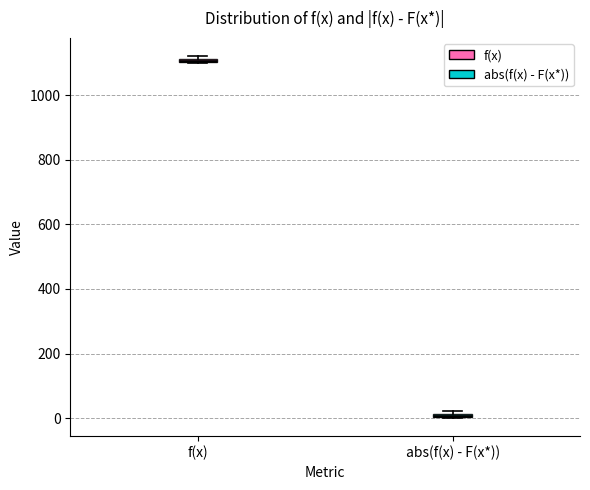

Where is the lower edge of the box for abs(f(x) - F(x*)) on the y-axis? The values are not printed on the chart, so give them approximately, as read against the axis.

0